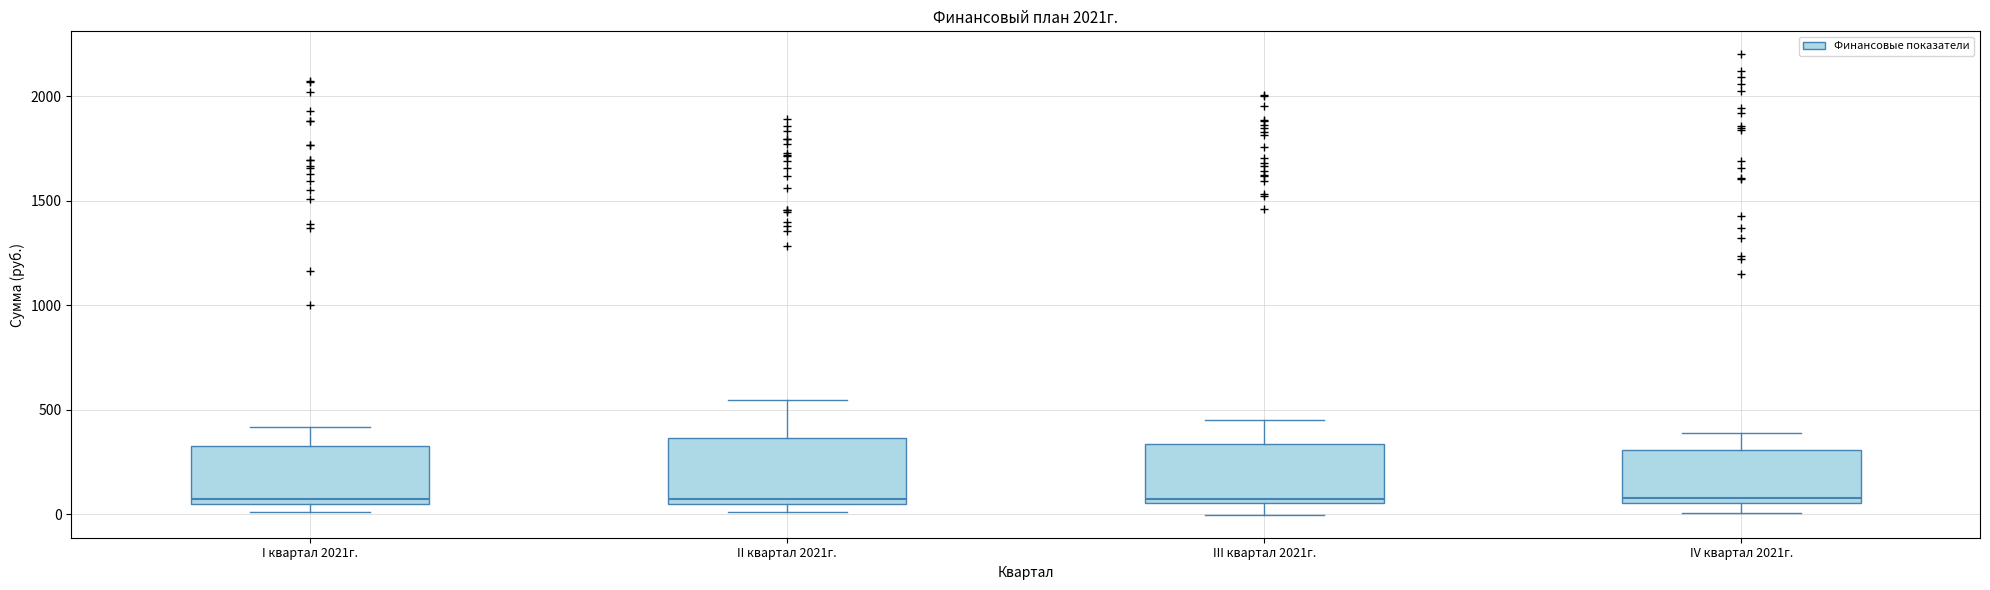

Reading left to right, read every box against the y-axis: the position of its median line, the range the box covers, and the ends of its whiskers. The values are not printed on the chart, so give them approximately, as read against the axis.

I квартал 2021г.: median 50 (just above the box's lower edge), box 50 to 350, whiskers 0 to 400
II квартал 2021г.: median 50 (just above the box's lower edge), box 50 to 350, whiskers 0 to 550
III квартал 2021г.: median 50 (just above the box's lower edge), box 50 to 350, whiskers 0 to 450
IV квартал 2021г.: median 50 (just above the box's lower edge), box 50 to 300, whiskers 0 to 400